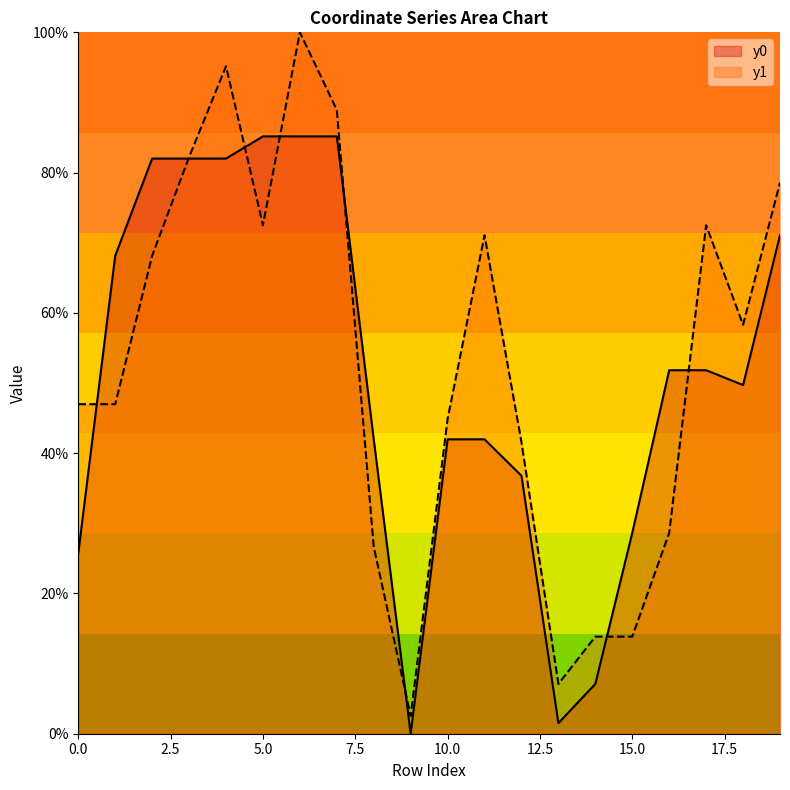

What is the greatest value displayed?

100.0